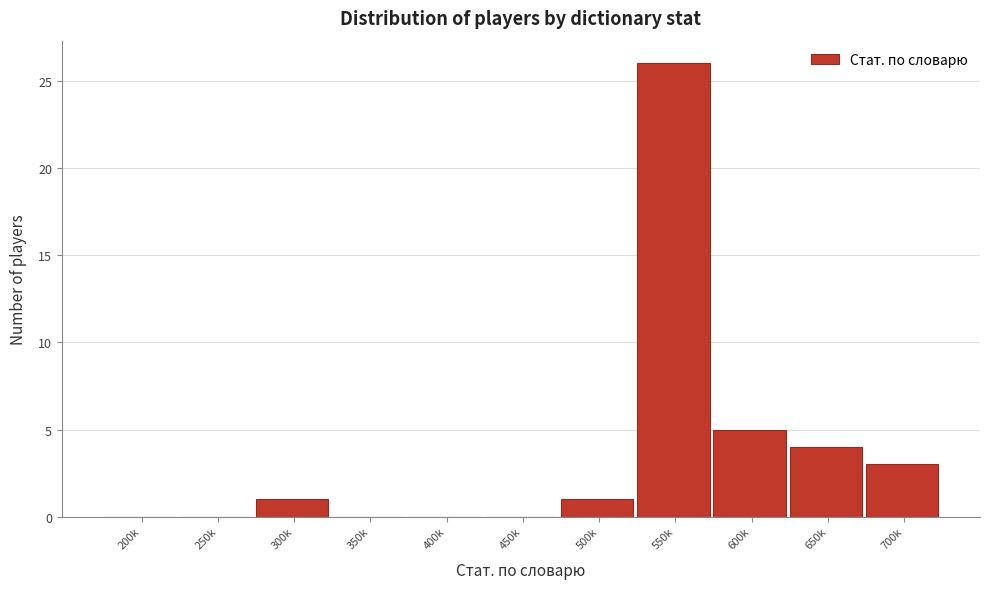

Reading left to right, what are all the values shown in this chart?

200k=0	250k=0	300k=1	350k=0	400k=0	450k=0	500k=1	550k=26	600k=5	650k=4	700k=3